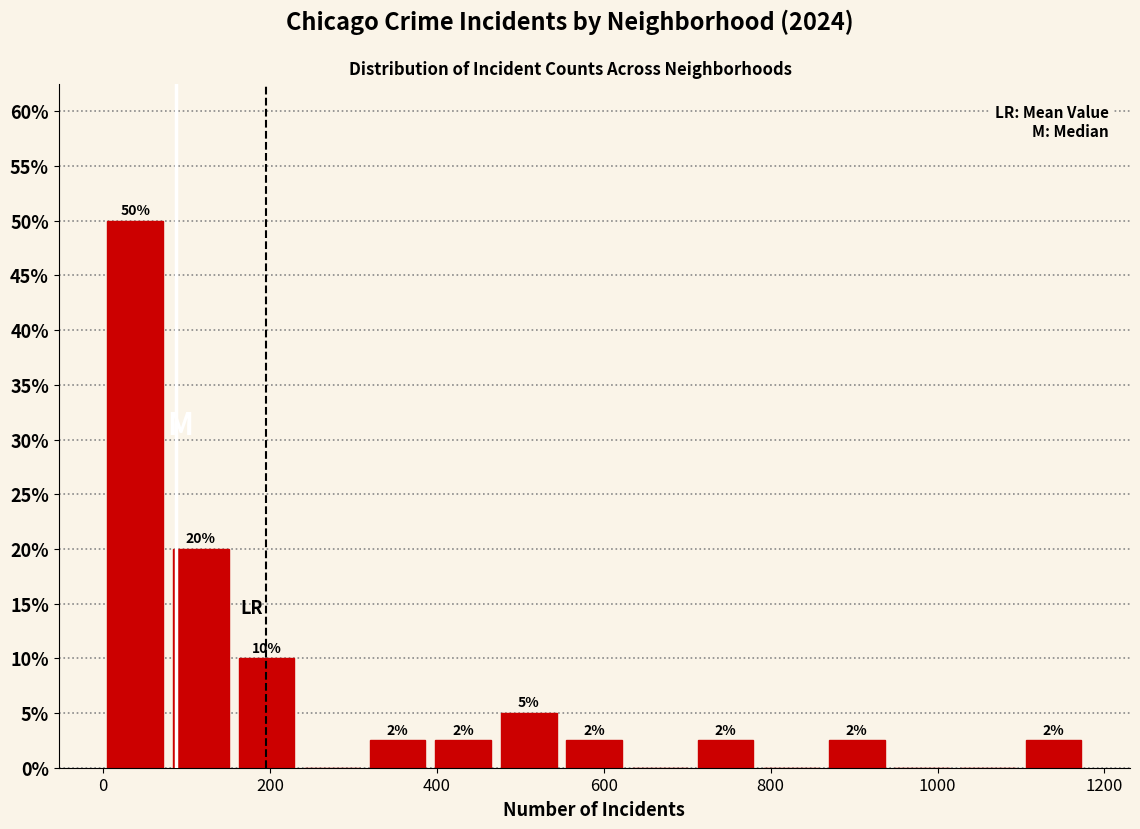

Around what value on the x-axis is the tallest bar? Give the approximate position of its centre, as read against the axis.

40